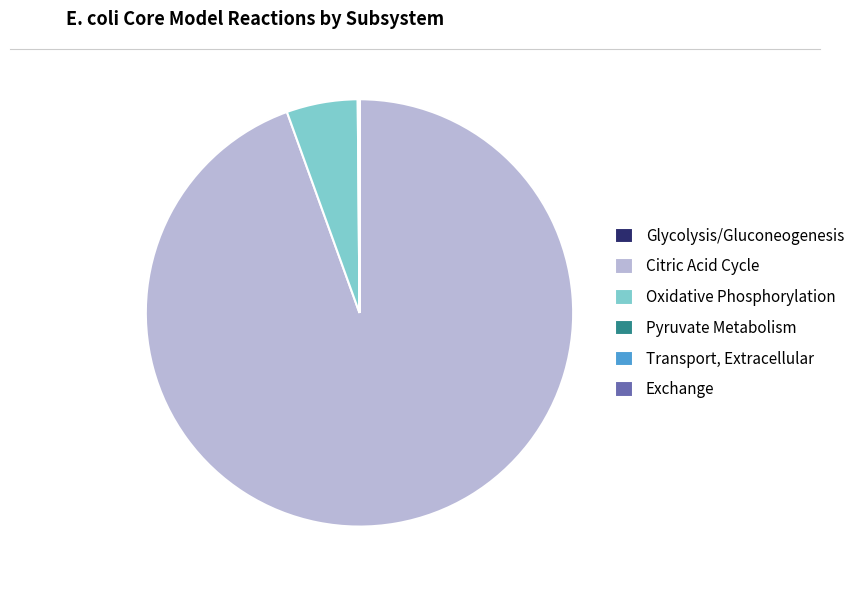

The Oxidative Phosphorylation slice represents 5% of the pie. True or false?

True